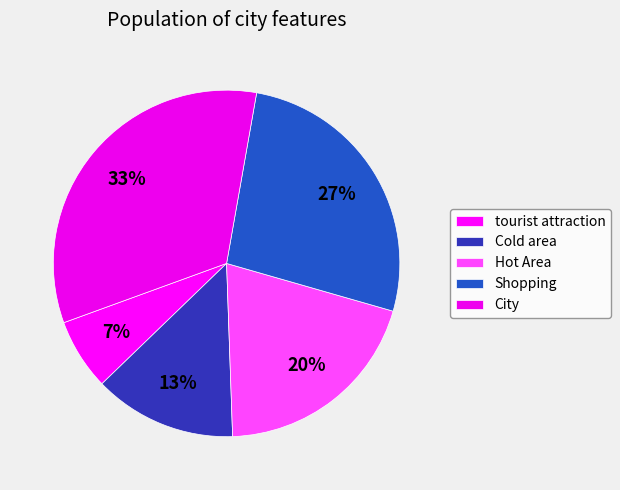

How many segments does this pie chart have?

5